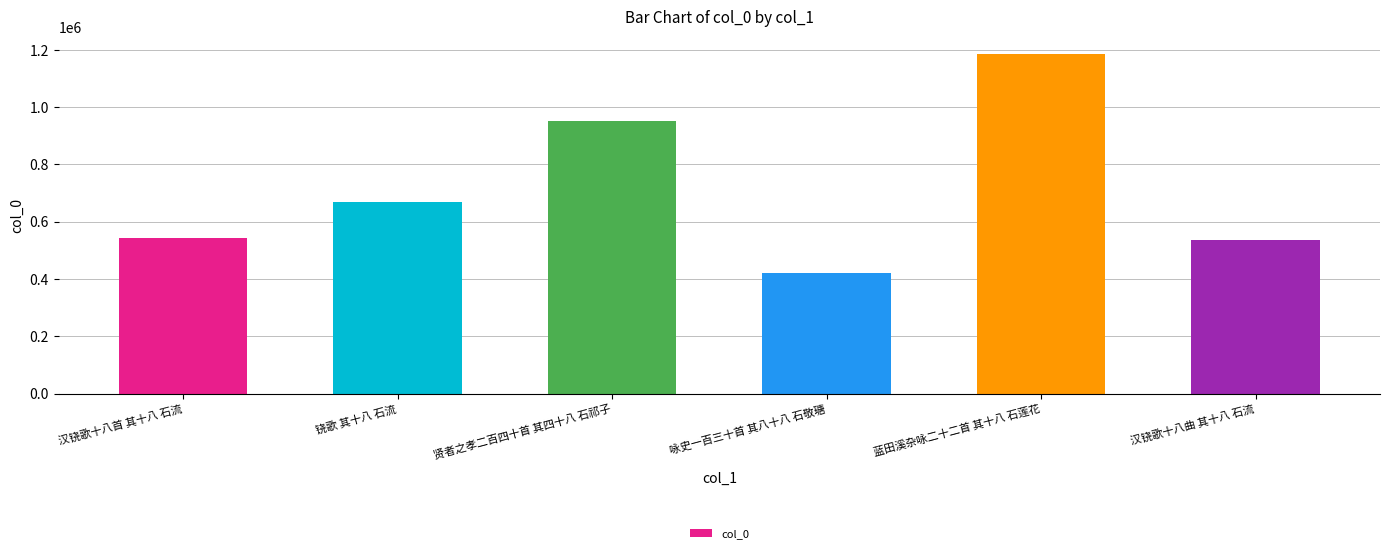

Between 咏史一百三十首 其八十八 石敬瑭 and 汉铙歌十八曲 其十八 石流, which is larger?

汉铙歌十八曲 其十八 石流